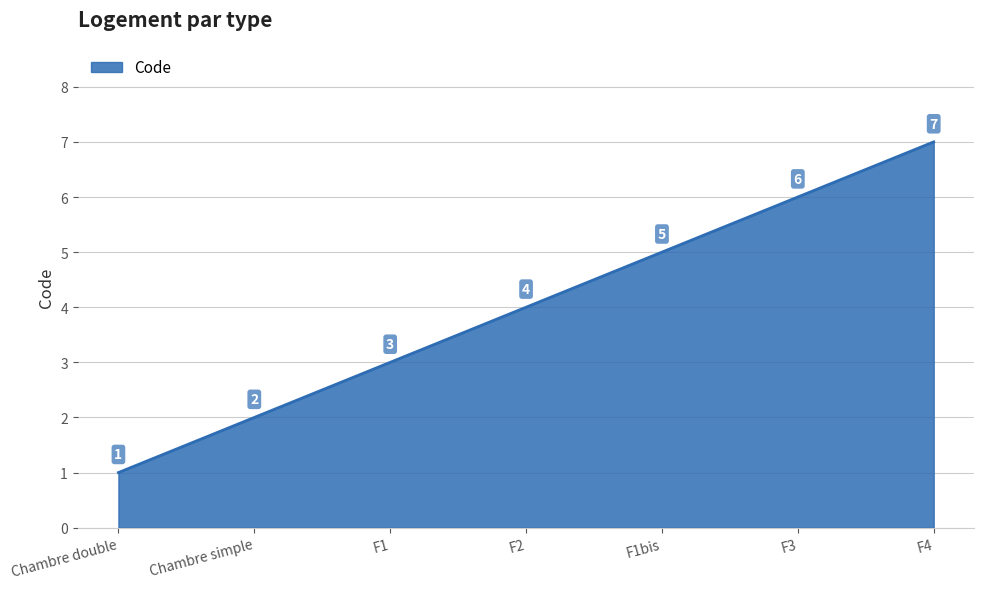

Reading left to right, transcribe all the data shown in this chart.

Chambre double=1	Chambre simple=2	F1=3	F2=4	F1bis=5	F3=6	F4=7